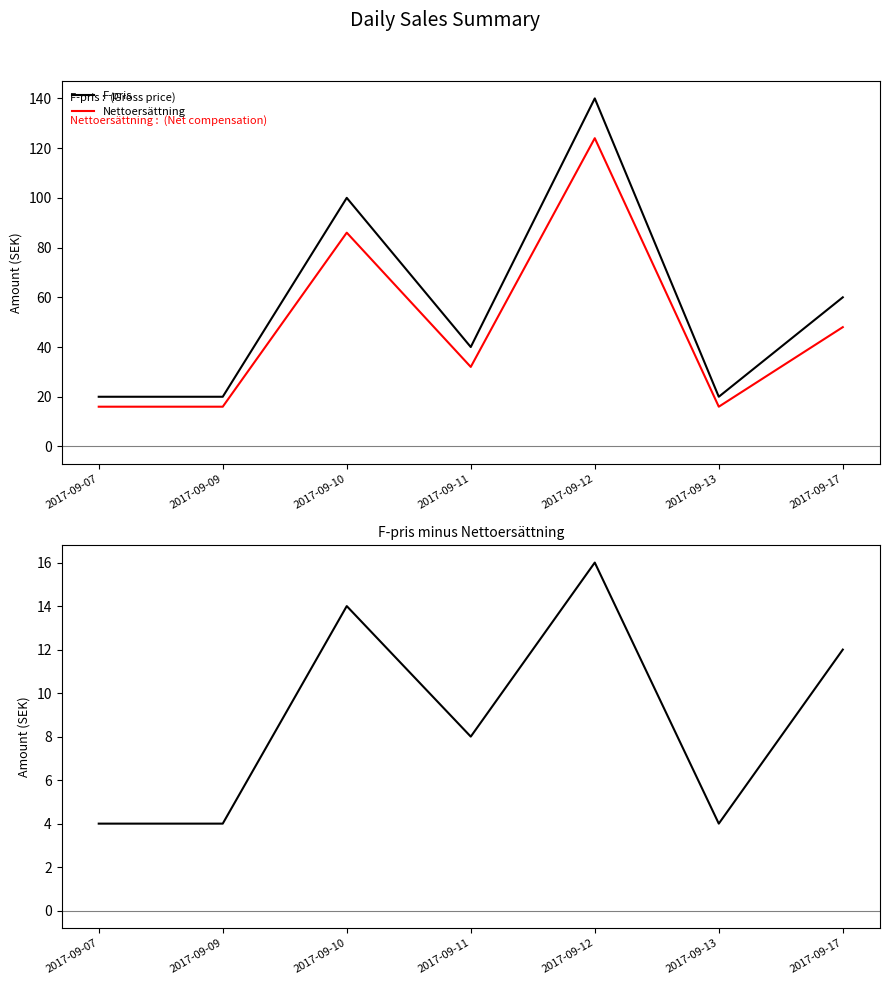

True or false: F-pris minus Nettoersättning and F-pris cross at least once.

False